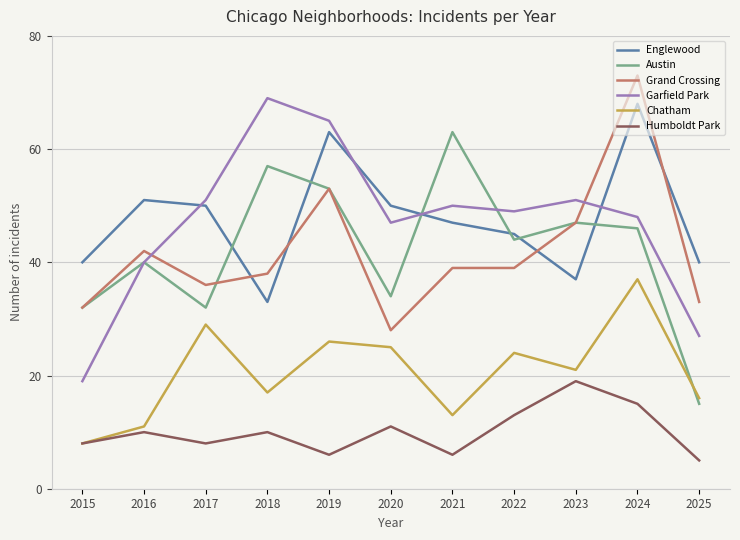

How many lines are shown in the chart?

6